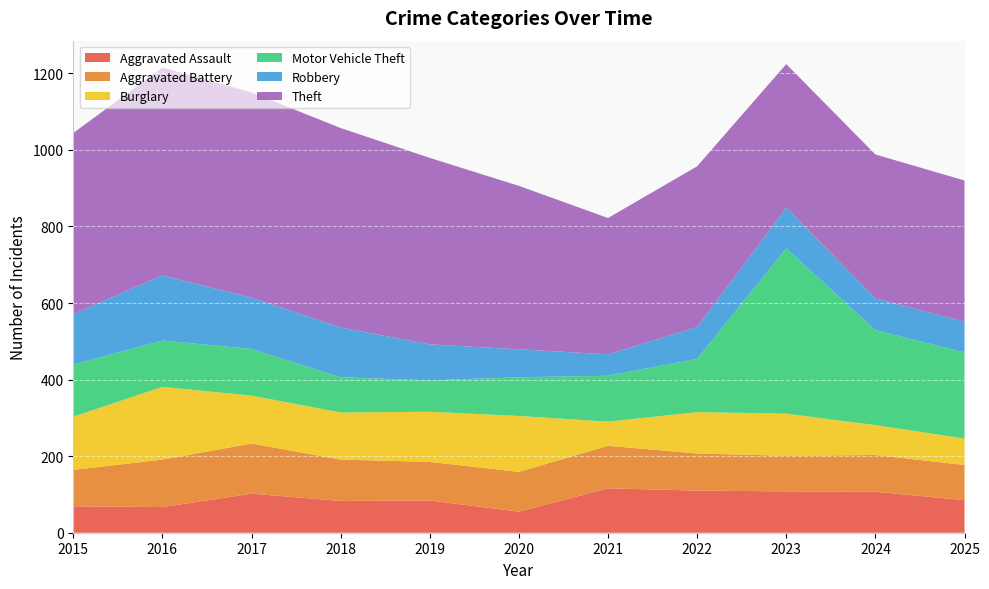

Reading left to right, list all the values displayed in this chart.

Aggravated Assault: 2015=69	2016=67	2017=102	2018=83	2019=84	2020=55	2021=116	2022=110	2023=108	2024=107	2025=85
Aggravated Battery: 2015=95	2016=124	2017=131	2018=108	2019=101	2020=104	2021=111	2022=97	2023=93	2024=96	2025=92
Burglary: 2015=139	2016=190	2017=125	2018=123	2019=131	2020=146	2021=63	2022=108	2023=110	2024=78	2025=69
Motor Vehicle Theft: 2015=136	2016=121	2017=122	2018=92	2019=82	2020=101	2021=120	2022=139	2023=432	2024=248	2025=225
Robbery: 2015=132	2016=170	2017=134	2018=130	2019=94	2020=73	2021=56	2022=83	2023=106	2024=83	2025=80
Theft: 2015=473	2016=543	2017=536	2018=521	2019=487	2020=427	2021=356	2022=420	2023=375	2024=376	2025=369